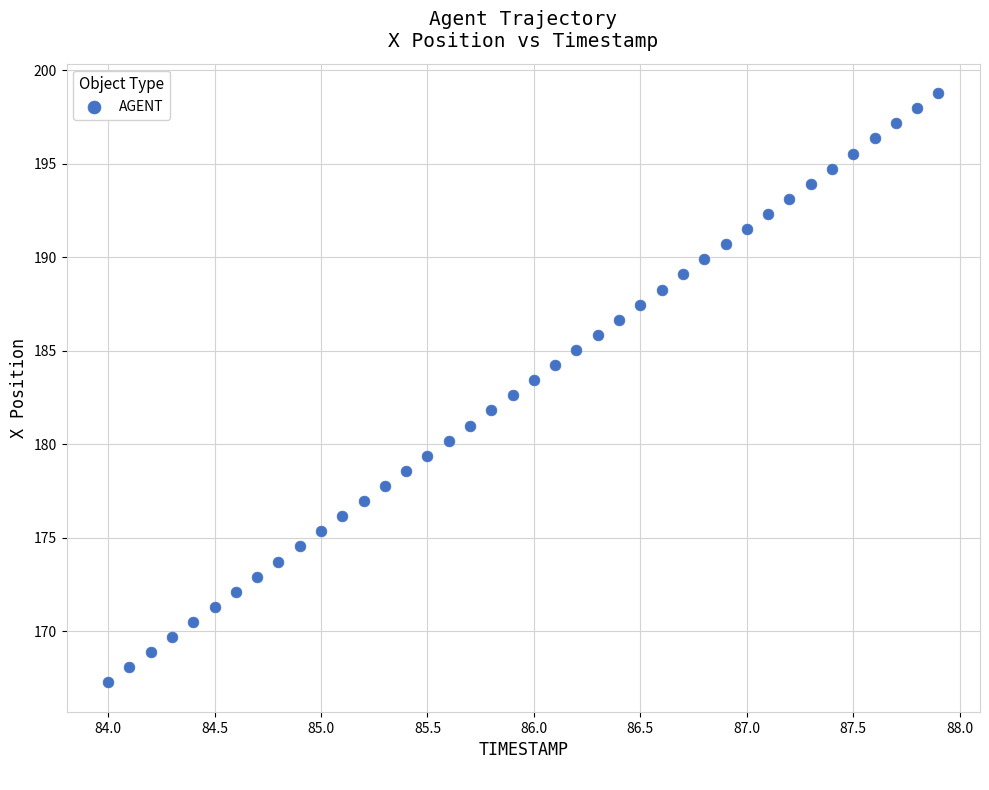

What is the range of Y values (max minus min)?

31.5